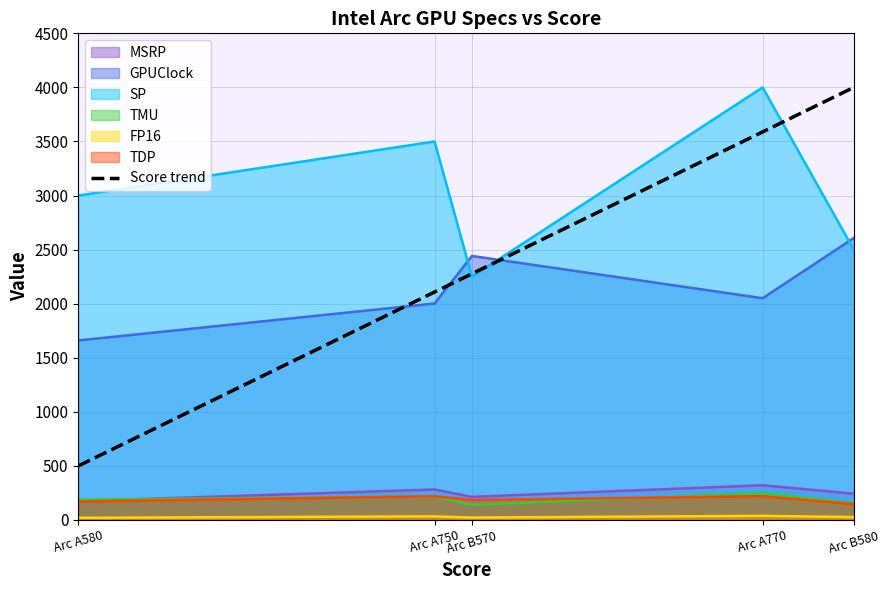

How many series are shown in this chart?

7